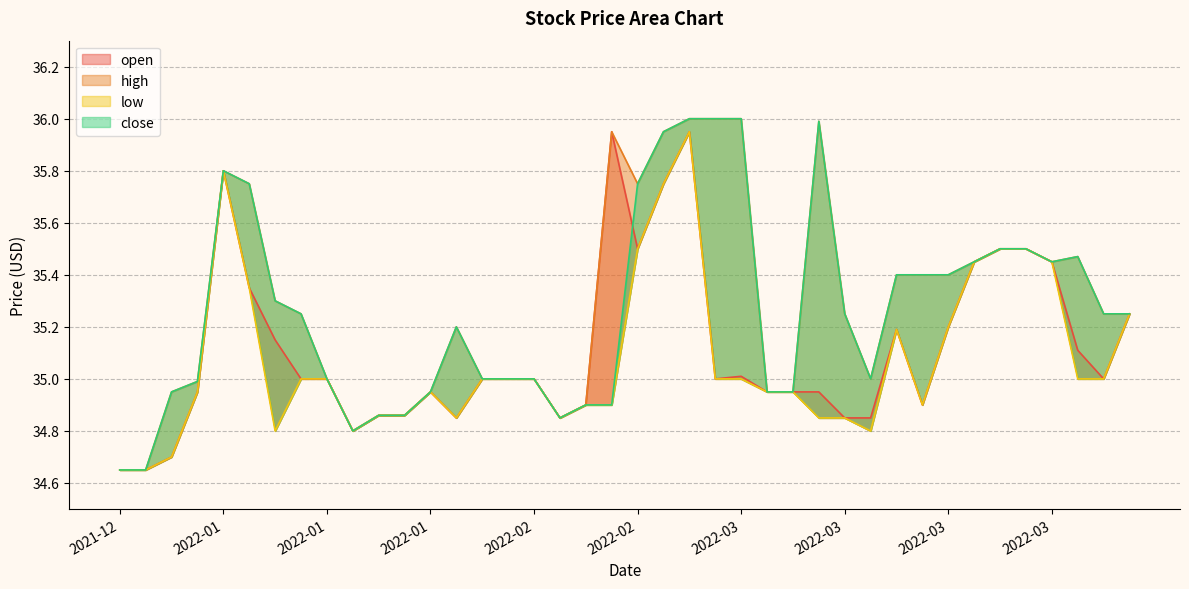

List the labels in order of low value, largest first.

2022-02-24, 2022-01-11, 2022-02-22, 2022-02-18, 2022-03-29, 2022-03-30, 2022-03-28, 2022-03-31, 2022-01-14, 2022-04-20, 2022-03-24, 2022-03-18, 2022-01-19, 2022-01-21, 2022-02-03, 2022-02-08, 2022-02-10, 2022-02-28, 2022-03-03, 2022-04-11, 2022-04-19, 2022-01-07, 2022-01-31, 2022-03-04, 2022-03-08, 2022-02-15, 2022-02-16, 2022-03-21, 2022-01-27, 2022-01-28, 2022-02-01, 2022-02-14, 2022-03-10, 2022-03-14, 2022-01-18, 2022-01-24, 2022-03-17, 2022-01-05, 2021-12-31, 2022-01-04